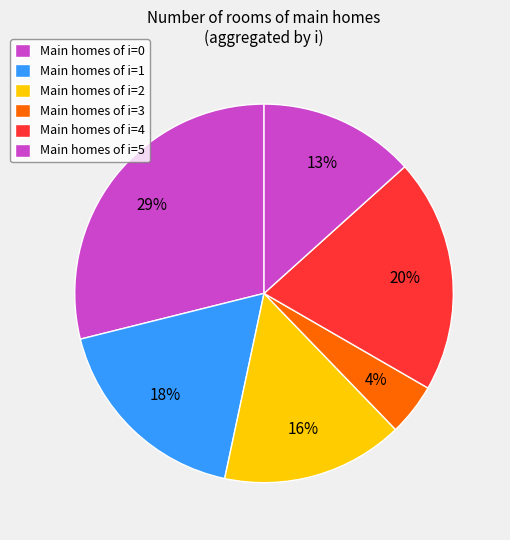

Count the number of slices in the pie.

6